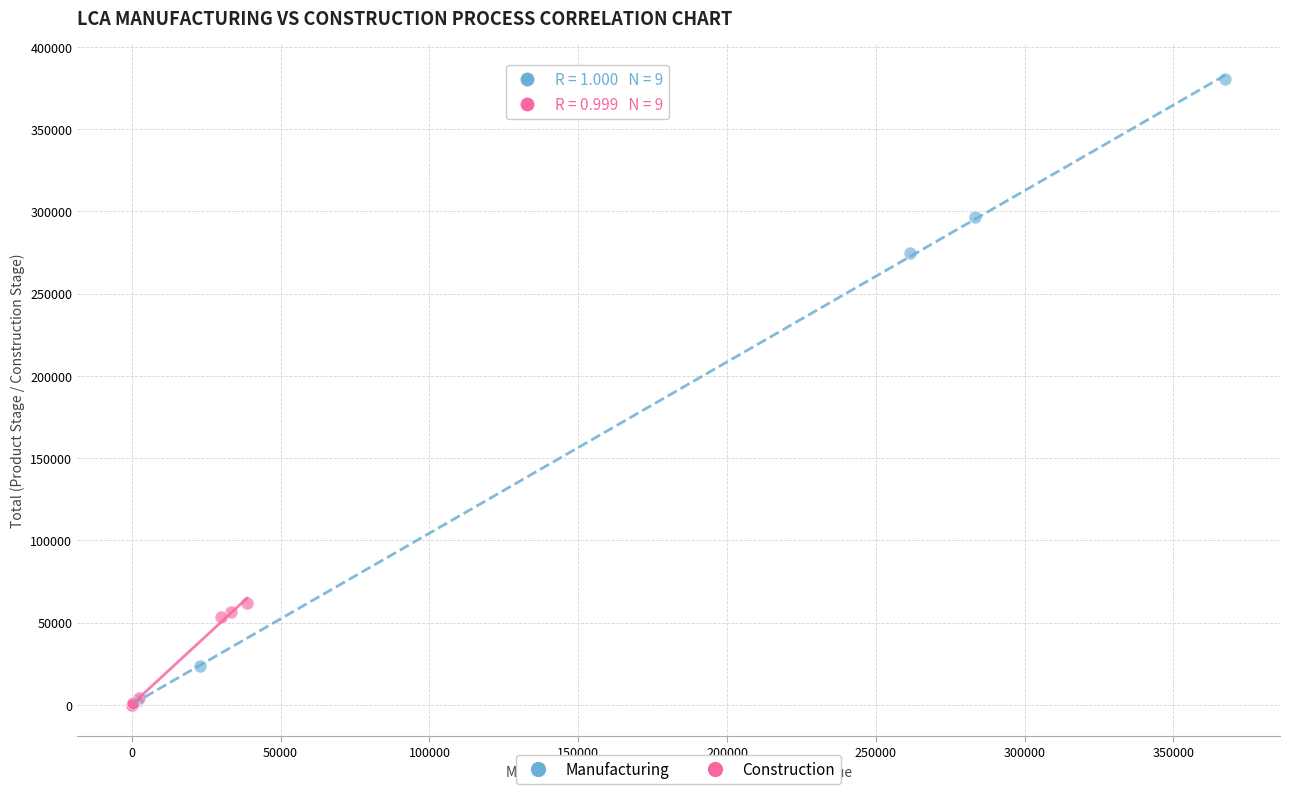

Which series reaches the maximum Y coordinate?

Manufacturing